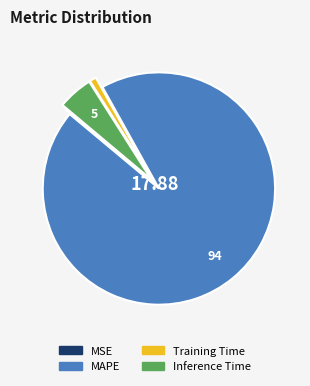

Do Training Time and Inference Time together represent more than half of the pie?

No